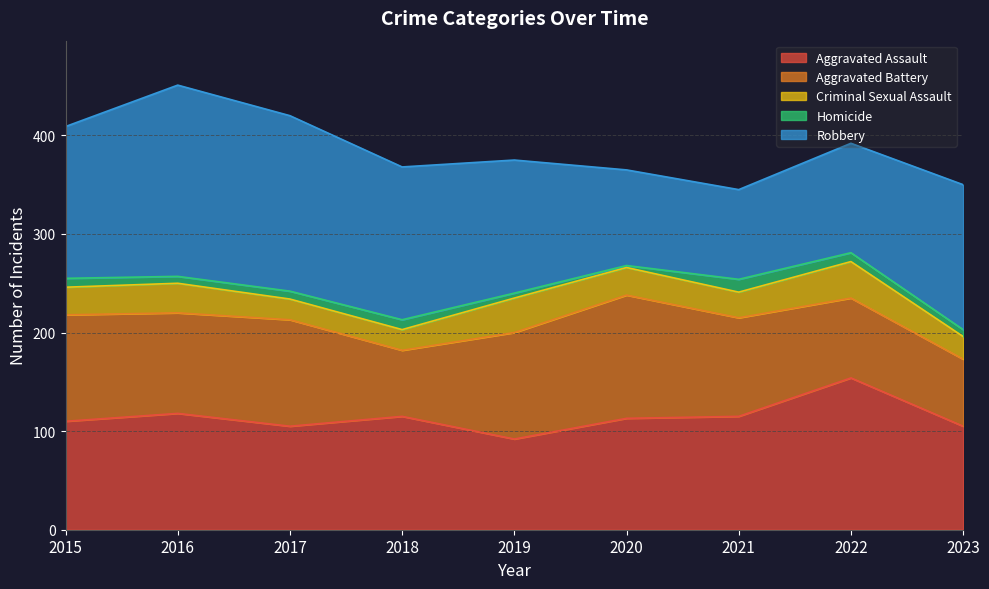

Rank the series by their maximum value, from lowest to highest.

Homicide, Criminal Sexual Assault, Aggravated Battery, Aggravated Assault, Robbery